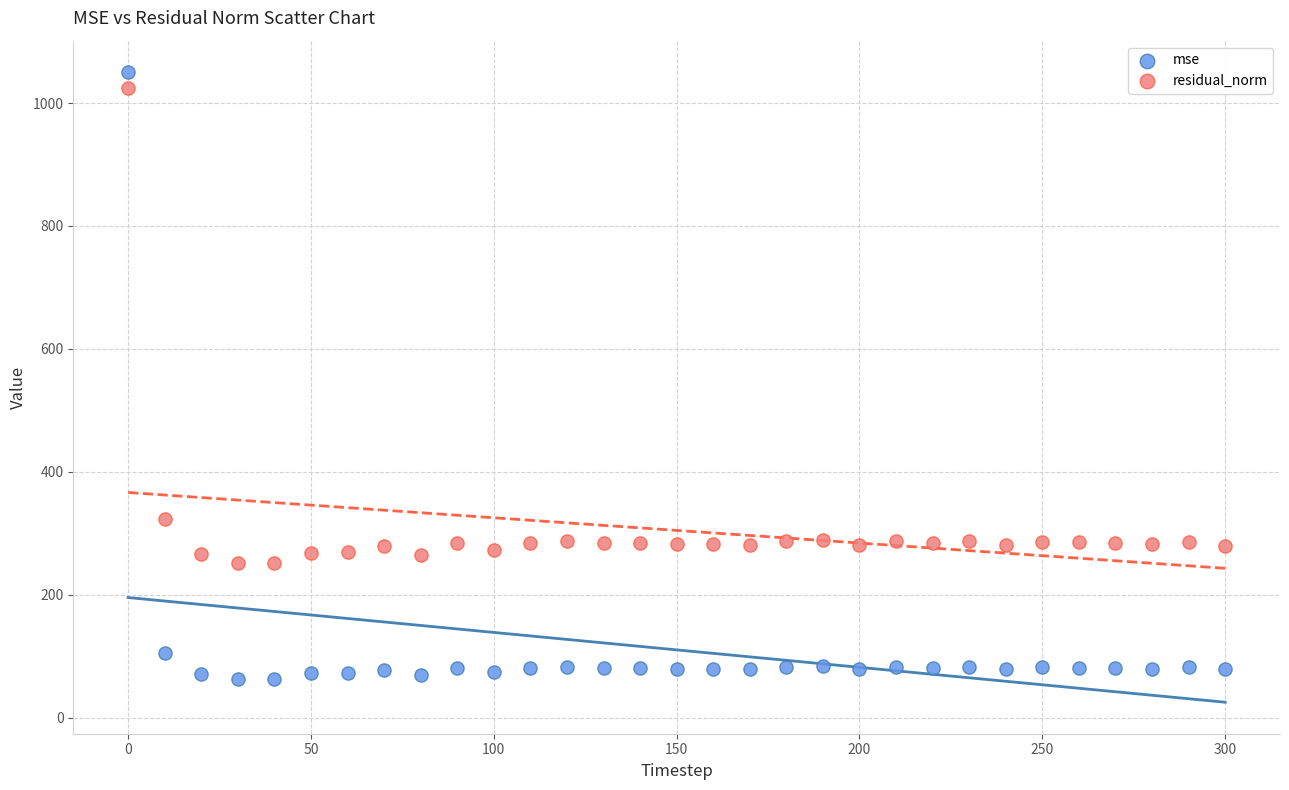

Which series contains the lowest Y value?

mse